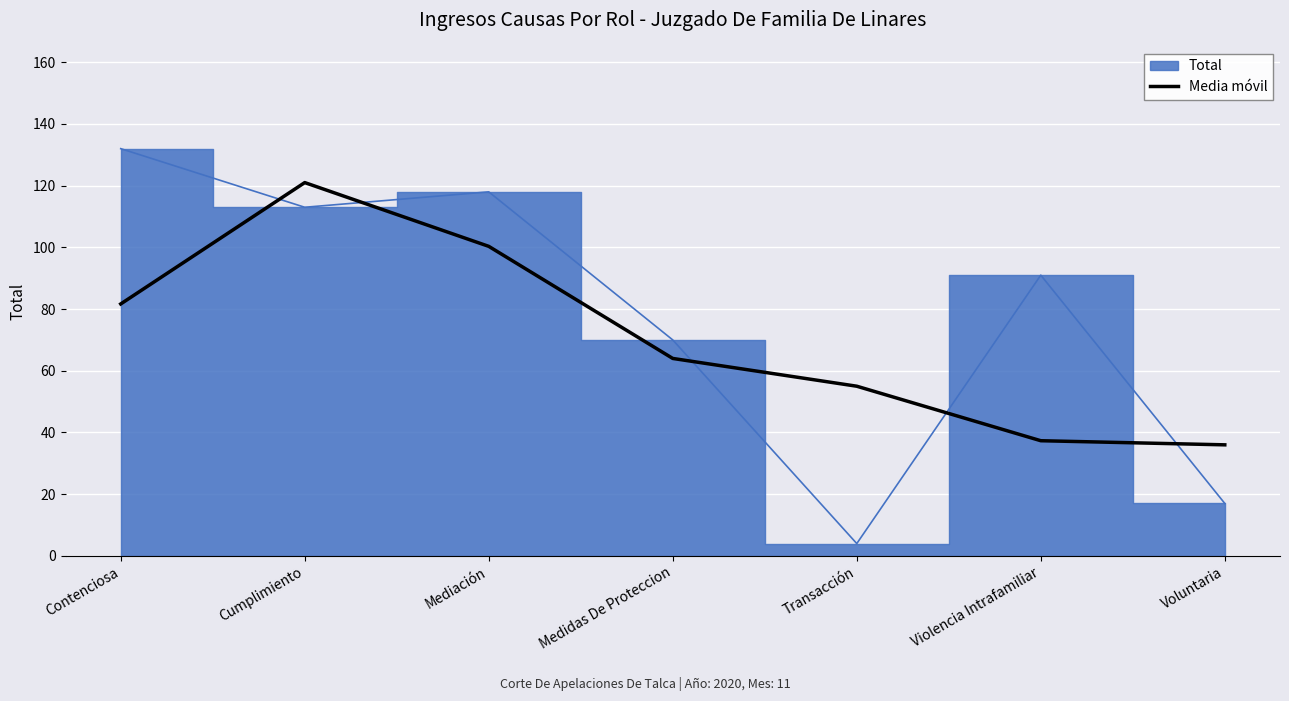

True or false: the data has more than 0 interior local peaks.

True